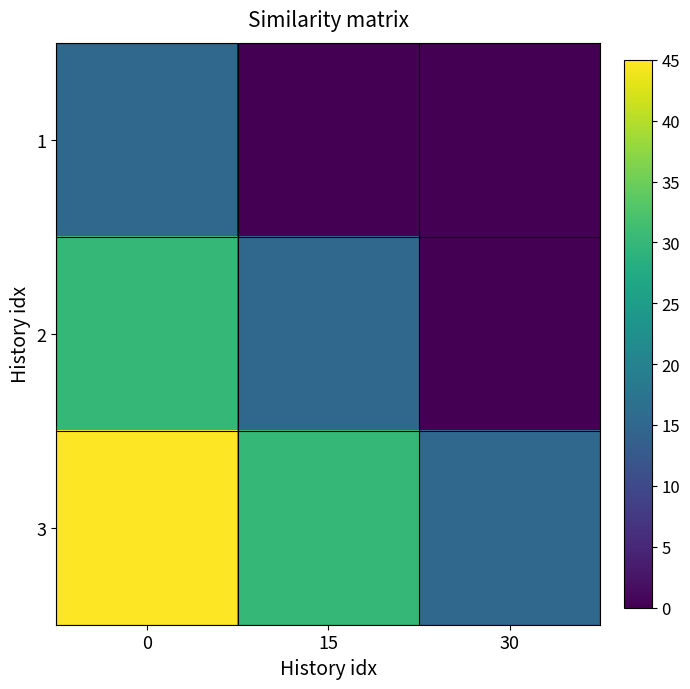

Which label corresponds to the smallest value in the chart?

15